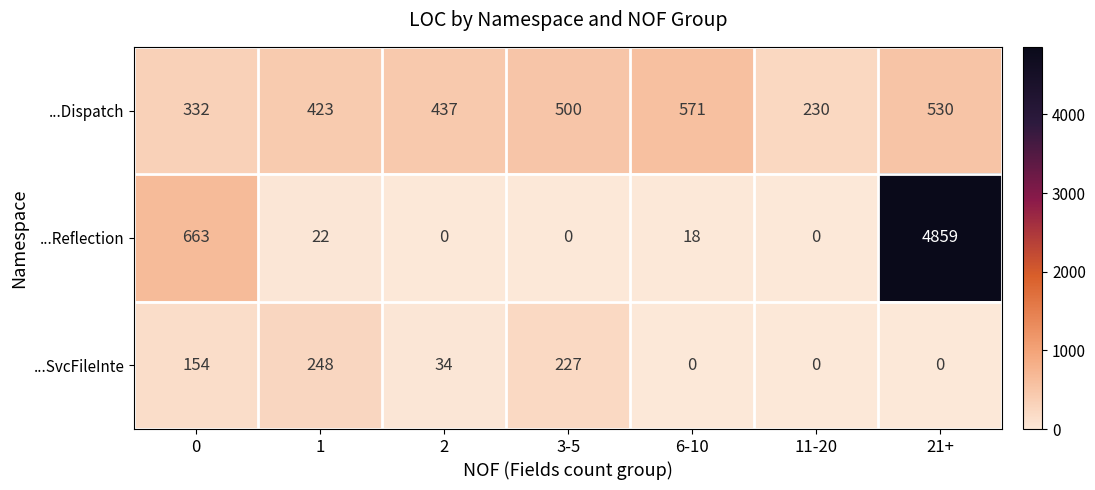

At how many categories does at least one series exceed 1279?

1